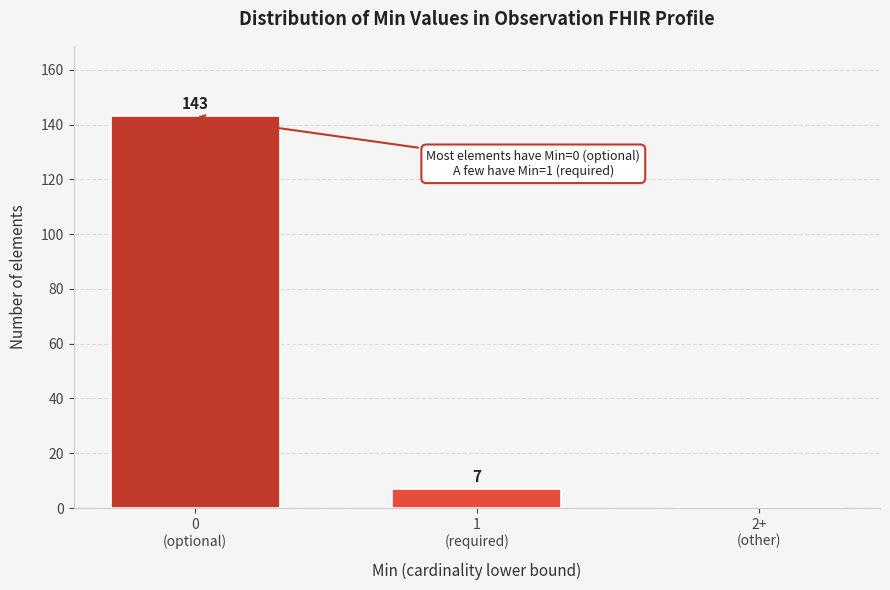

What is the greatest value displayed?

143